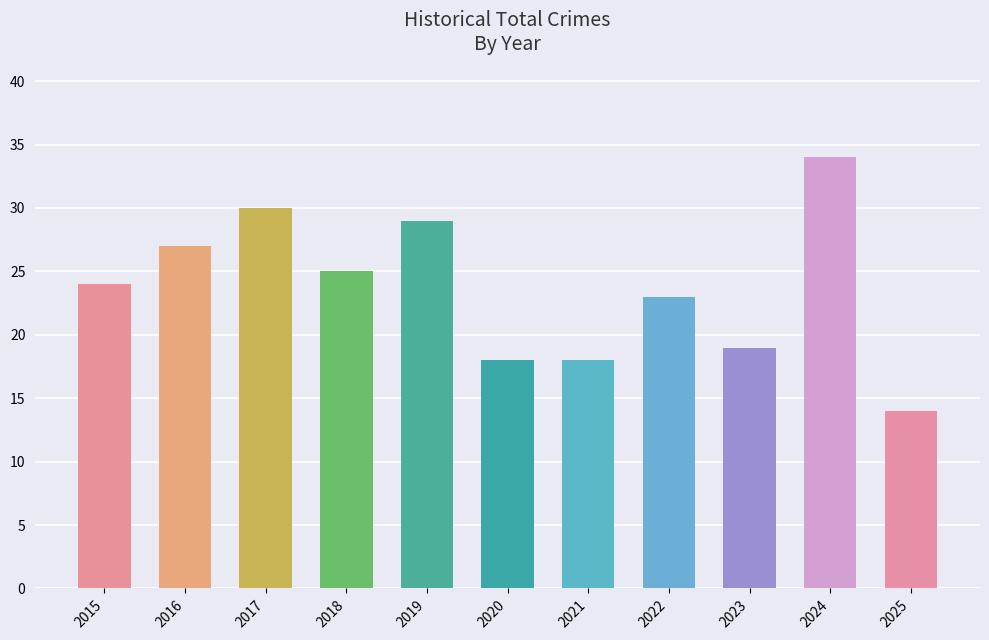

What is the change in value from 2015 to 2021?

-6